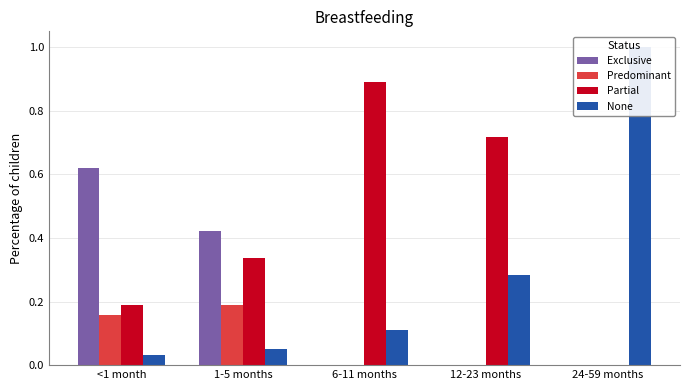

What position from the left is <1 month?

1